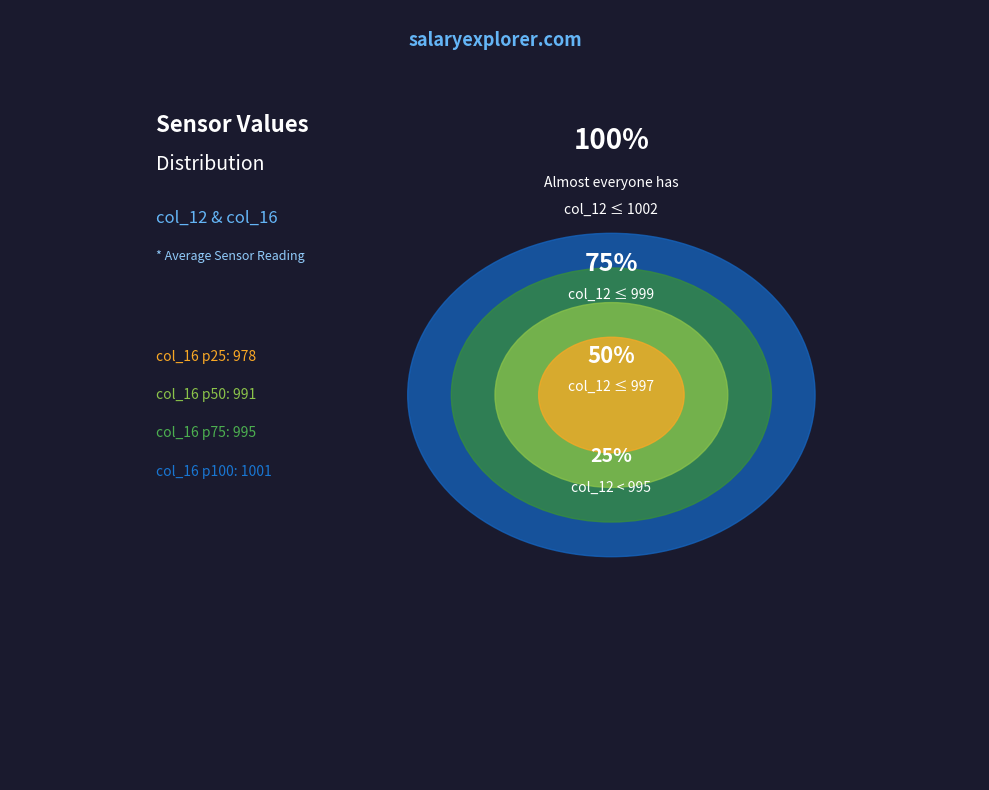

Which has a higher value, 997 or 992?

997